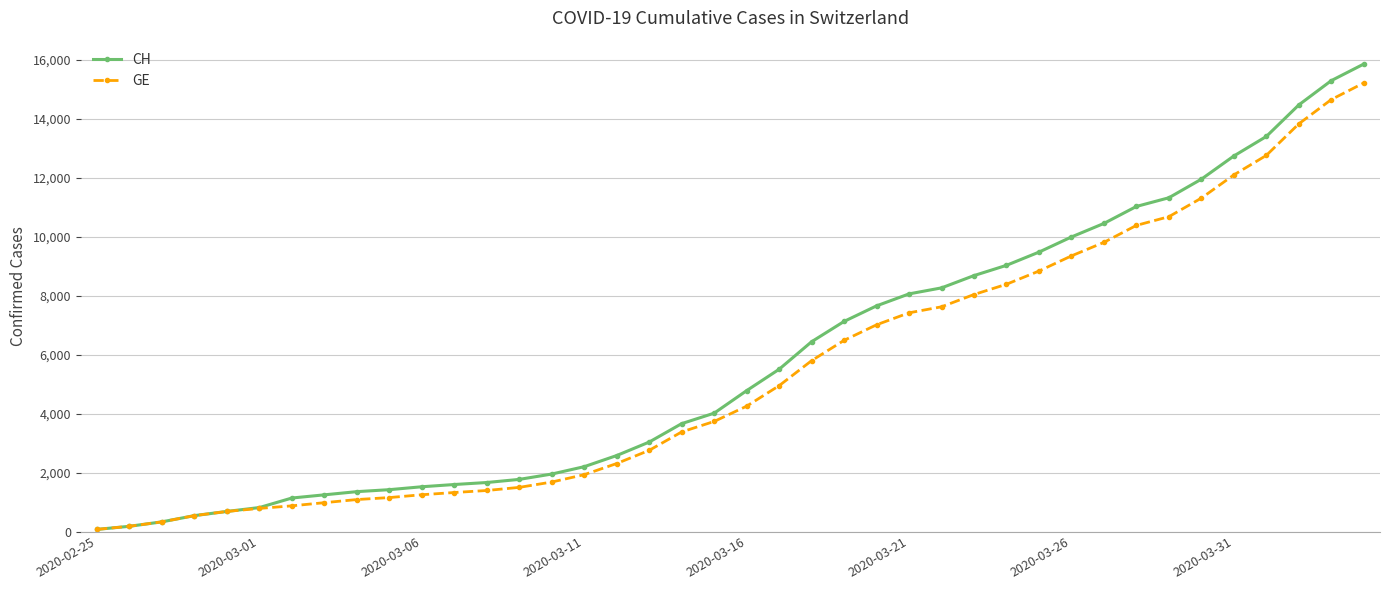

How many distinct data groups are displayed?

2